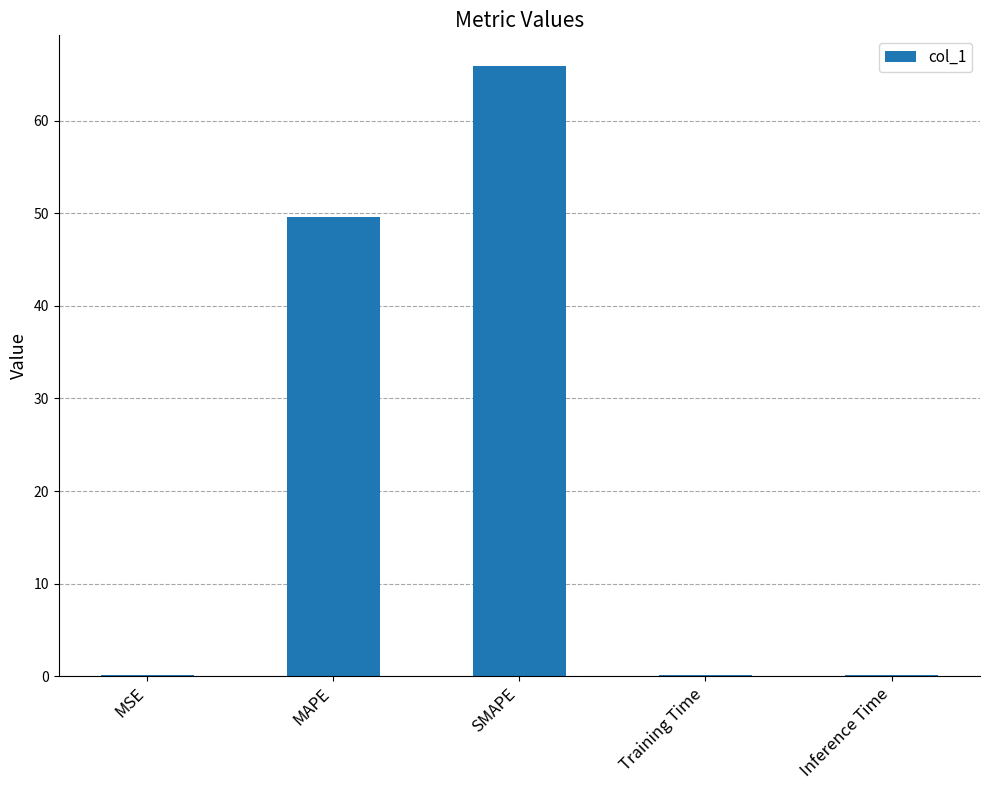

What is the average value?

23.2